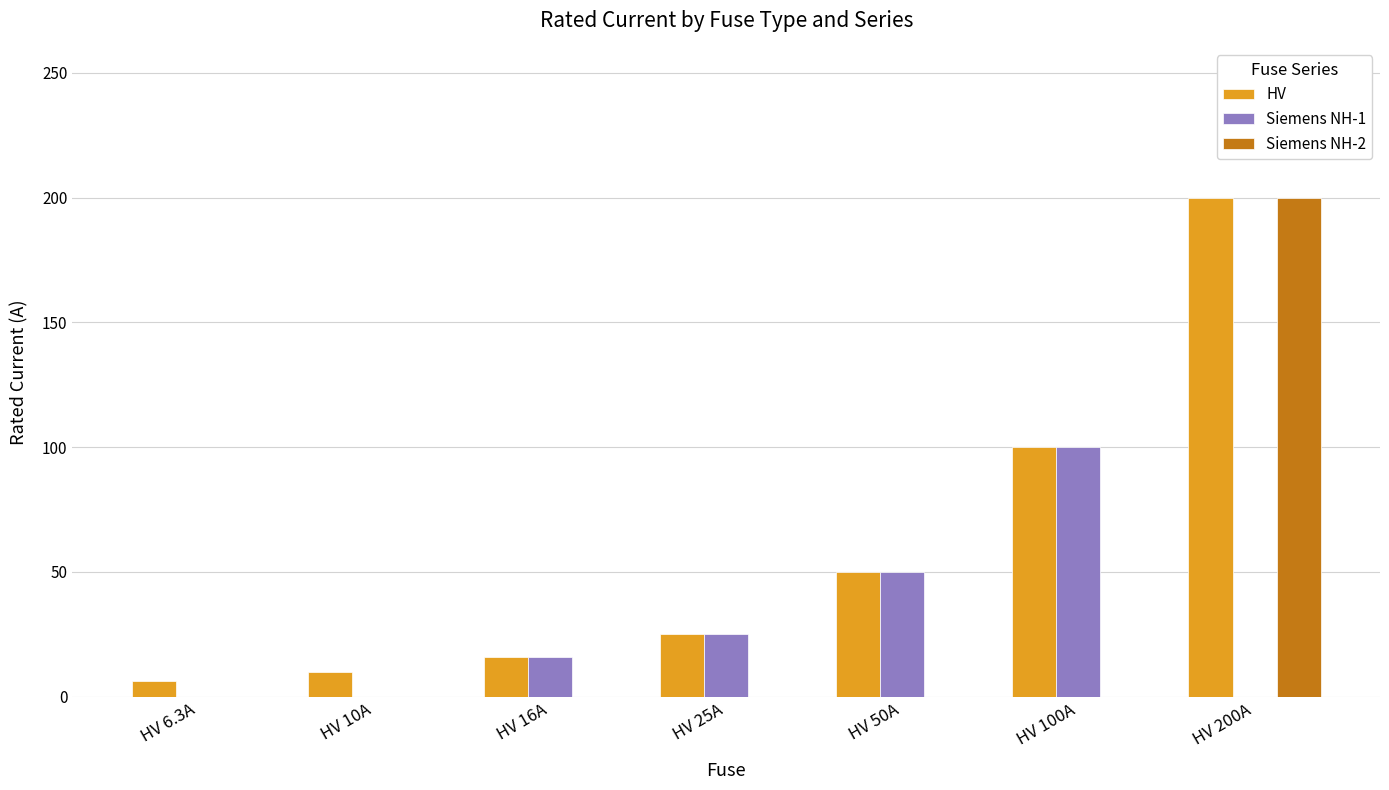

Count the number of categories in the chart.

7